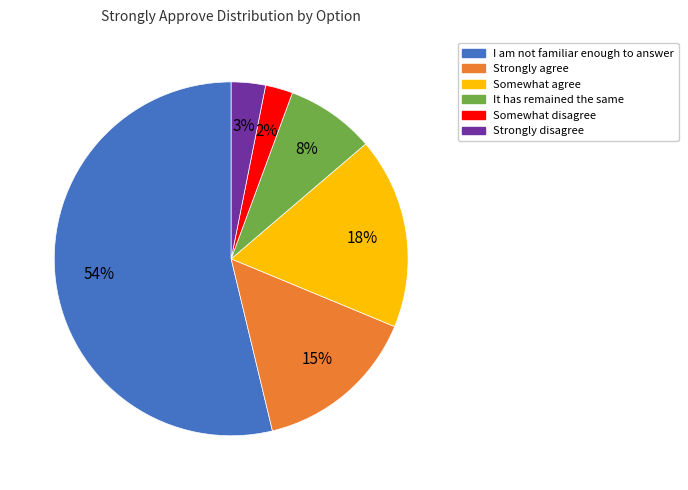

True or false: I am not familiar enough to answer accounts for 62% of the total.

False